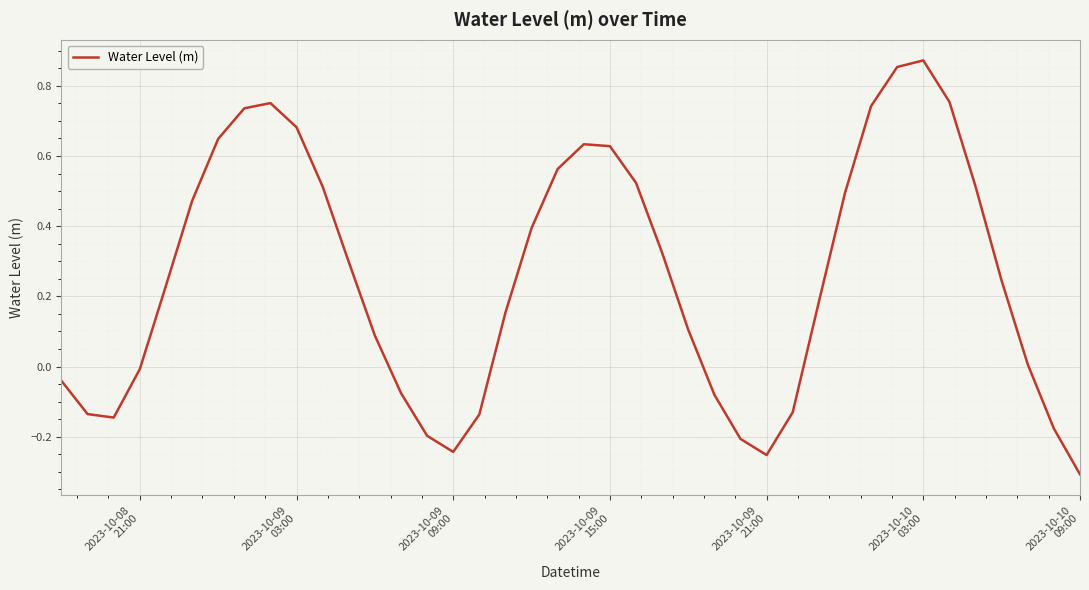

What is the difference between the maximum and minimum values?

1.2